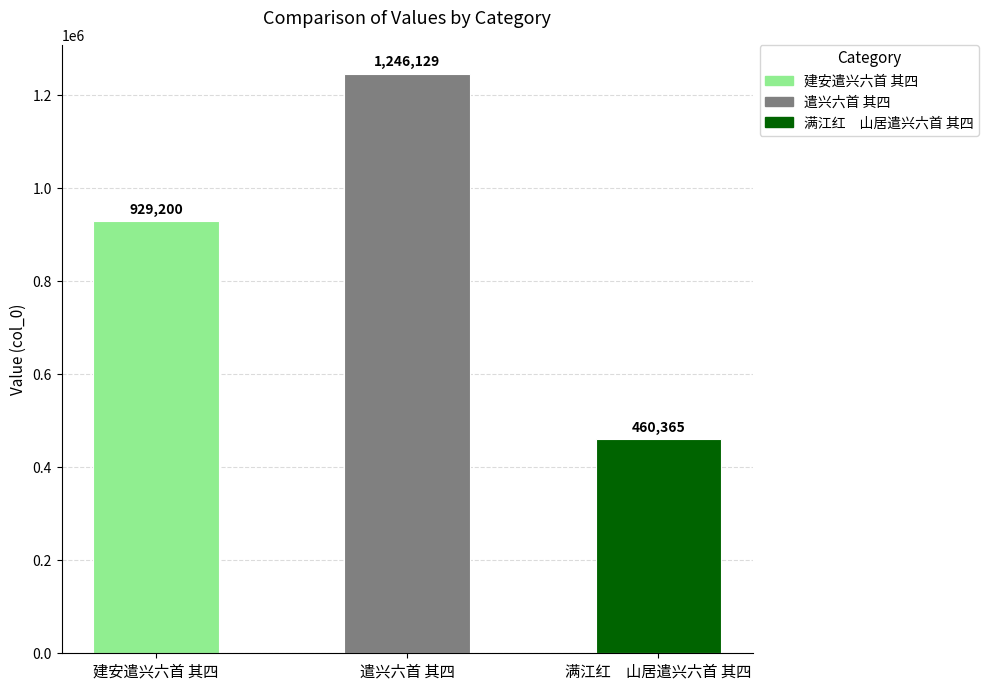

The value at 满江红　山居遣兴六首 其四 is 460365. True or false?

True